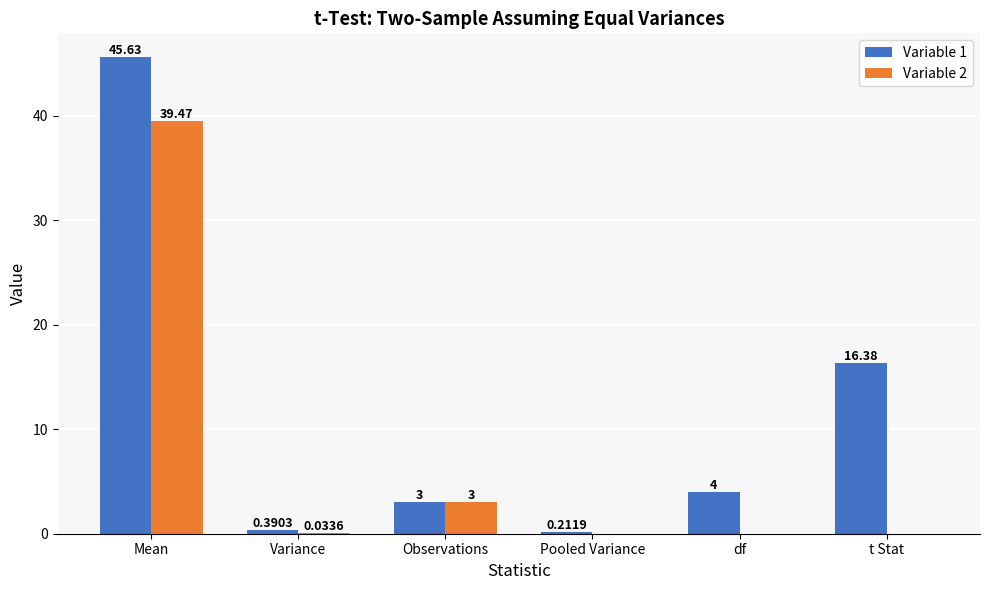

At which category is the sum across all series the highest?

Mean